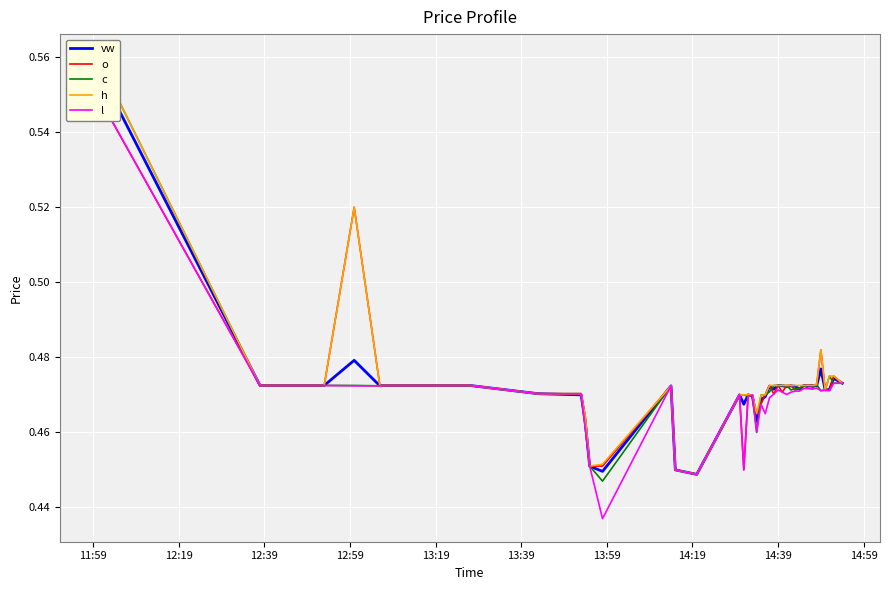

Reading left to right, transcribe all the data shown in this chart.

vw: 0.6	0.5	0.5	0.5	0.5	0.5	0.5	0.5	0.5	0.5	0.5	0.5	0.4	0.5	0.5	0.4	0.5	0.5	0.5	0.5	0.5	0.5	0.5	0.5	0.5	0.5	0.5	0.5	0.5	0.5	0.5	0.5	0.5	0.5	0.5	0.5	0.5	0.5	0.5	0.5
o: 0.6	0.5	0.5	0.5	0.5	0.5	0.5	0.5	0.5	0.5	0.5	0.5	0.5	0.5	0.5	0.4	0.5	0.5	0.5	0.5	0.5	0.5	0.5	0.5	0.5	0.5	0.5	0.5	0.5	0.5	0.5	0.5	0.5	0.5	0.5	0.5	0.5	0.5	0.5	0.5
c: 0.6	0.5	0.5	0.5	0.5	0.5	0.5	0.5	0.5	0.5	0.5	0.5	0.4	0.5	0.5	0.4	0.5	0.5	0.5	0.5	0.5	0.5	0.5	0.5	0.5	0.5	0.5	0.5	0.5	0.5	0.5	0.5	0.5	0.5	0.5	0.5	0.5	0.5	0.5	0.5
h: 0.6	0.5	0.5	0.5	0.5	0.5	0.5	0.5	0.5	0.5	0.5	0.5	0.5	0.5	0.5	0.4	0.5	0.5	0.5	0.5	0.5	0.5	0.5	0.5	0.5	0.5	0.5	0.5	0.5	0.5	0.5	0.5	0.5	0.5	0.5	0.5	0.5	0.5	0.5	0.5
l: 0.6	0.5	0.5	0.5	0.5	0.5	0.5	0.5	0.5	0.5	0.5	0.5	0.4	0.5	0.5	0.4	0.5	0.5	0.5	0.5	0.5	0.5	0.5	0.5	0.5	0.5	0.5	0.5	0.5	0.5	0.5	0.5	0.5	0.5	0.5	0.5	0.5	0.5	0.5	0.5